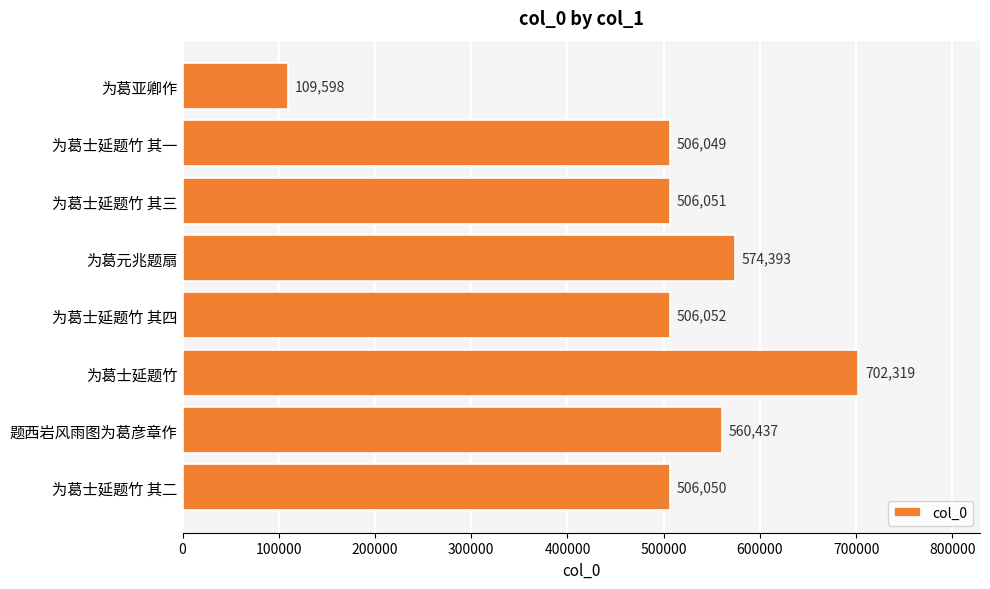

What is the ratio of the value at 为葛士延题竹 to the value at 题西岩风雨图为葛彦章作?

1.3